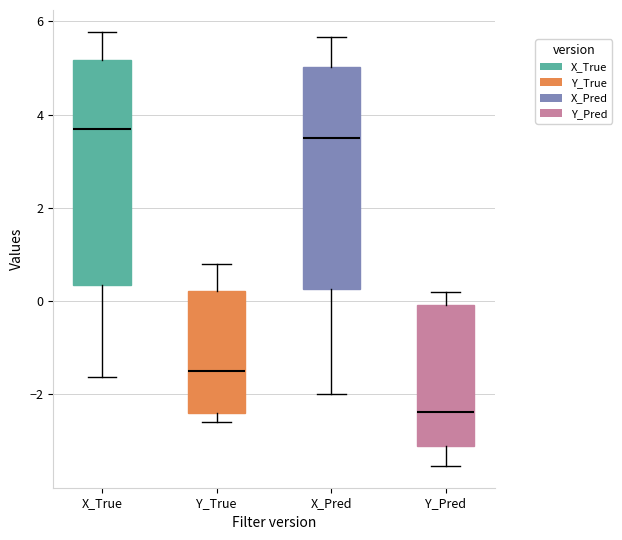

Reading left to right, transcribe this box plot: for each box, give where its median line is, the range the box spans, and where its two whiskers end, as read against the y-axis. The values are not printed on the chart, so give them approximately, as read against the axis.

X_True: median 3.6, box 0.4 to 5.2, whiskers -1.6 to 5.8
Y_True: median -1.4, box -2.4 to 0.2, whiskers -2.6 to 0.8
X_Pred: median 3.6, box 0.2 to 5.0, whiskers -2.0 to 5.6
Y_Pred: median -2.4, box -3.0 to 0.0, whiskers -3.6 to 0.2